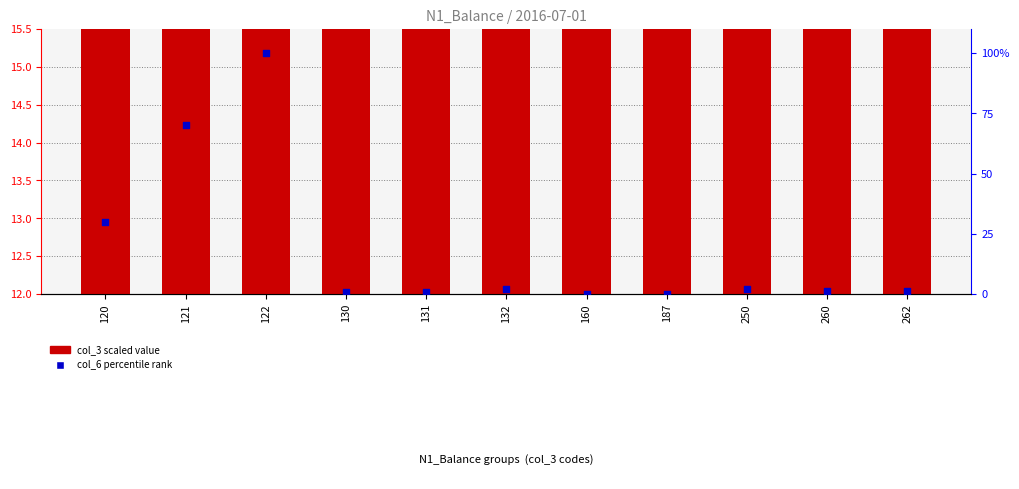

Which series has the largest total across all categories?

col_6 percentile